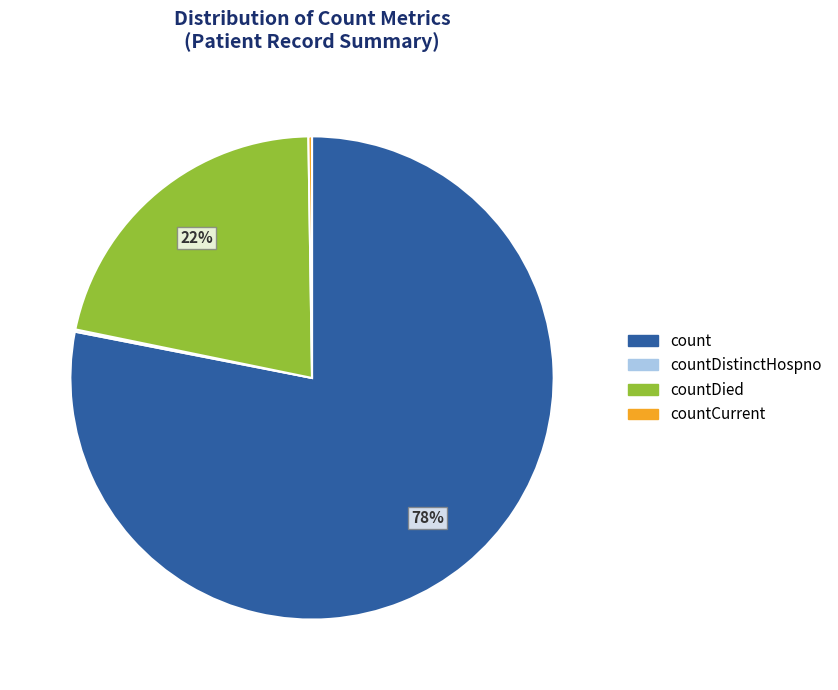

To the nearest percent, what is the average slice percentage?

25%